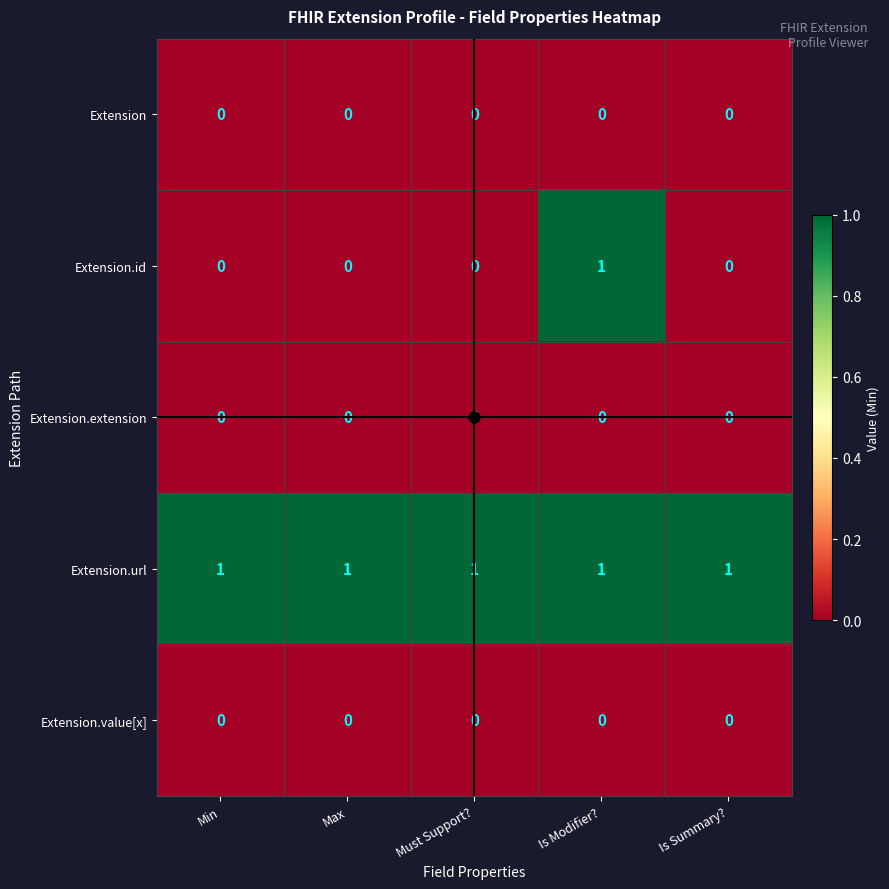

At which category is the sum across all series the highest?

Is Modifier?